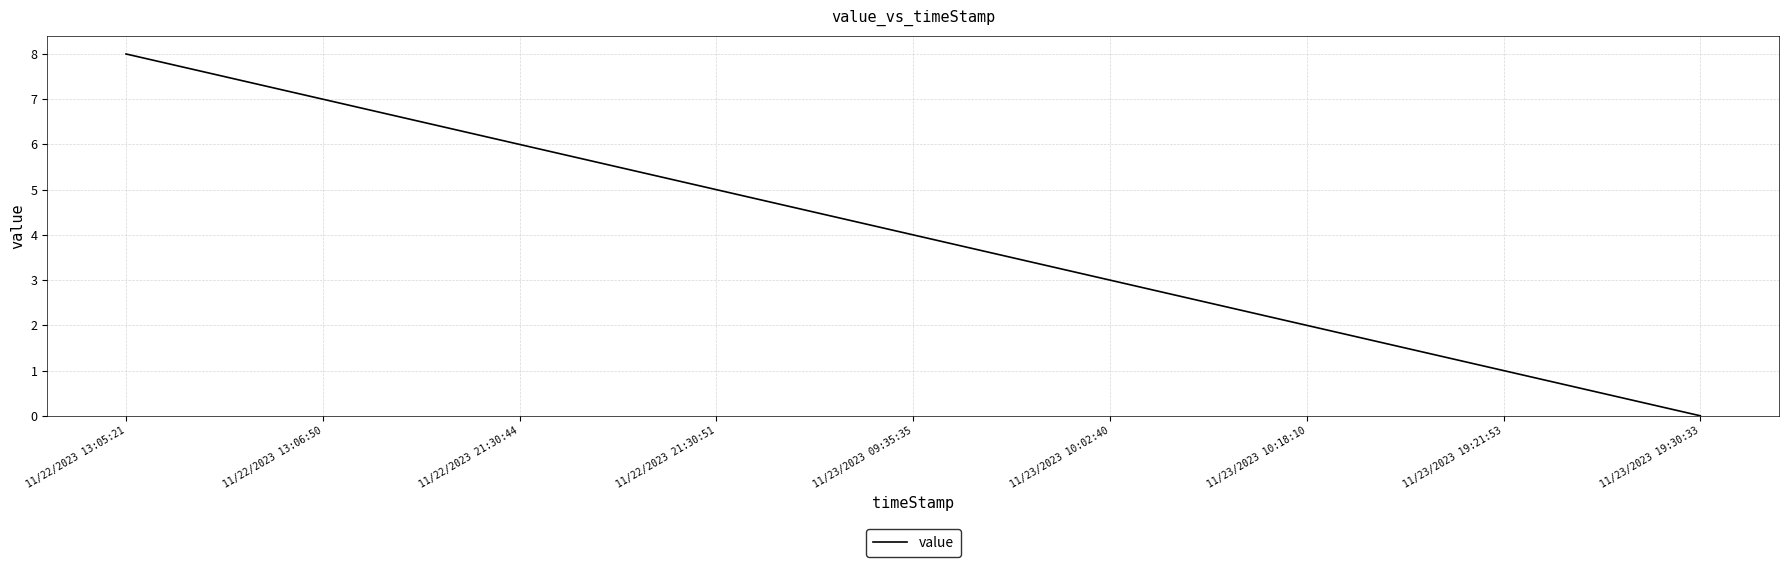

Approximately how many times larger is the value at 11/23/2023 09:35:35 compared to 11/22/2023 13:05:21?

0.5